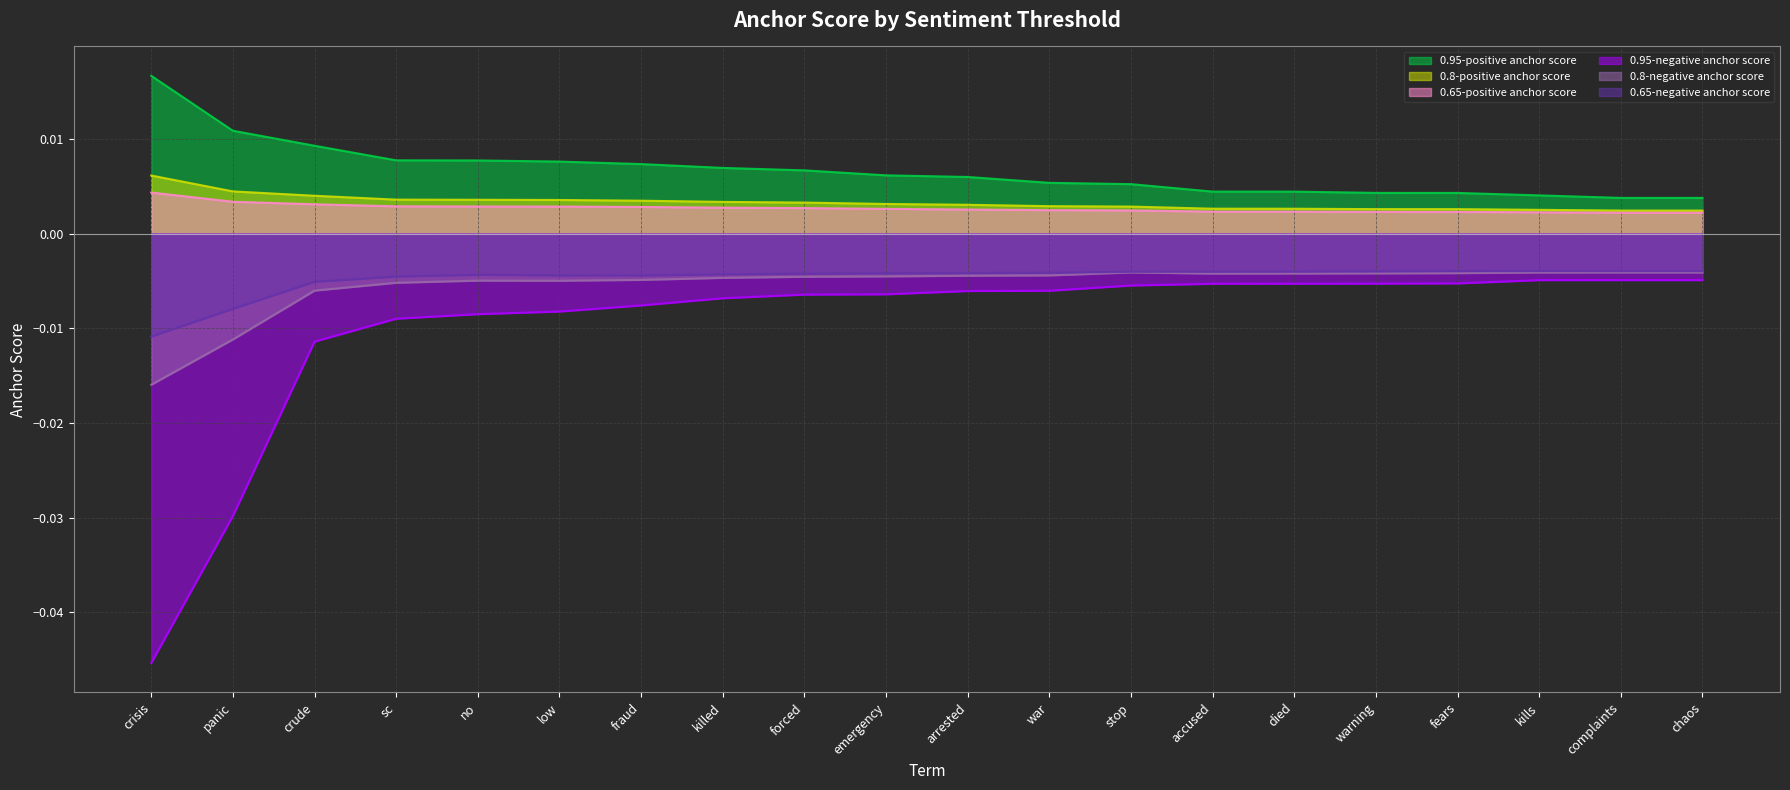

How many lines are shown in the chart?

6